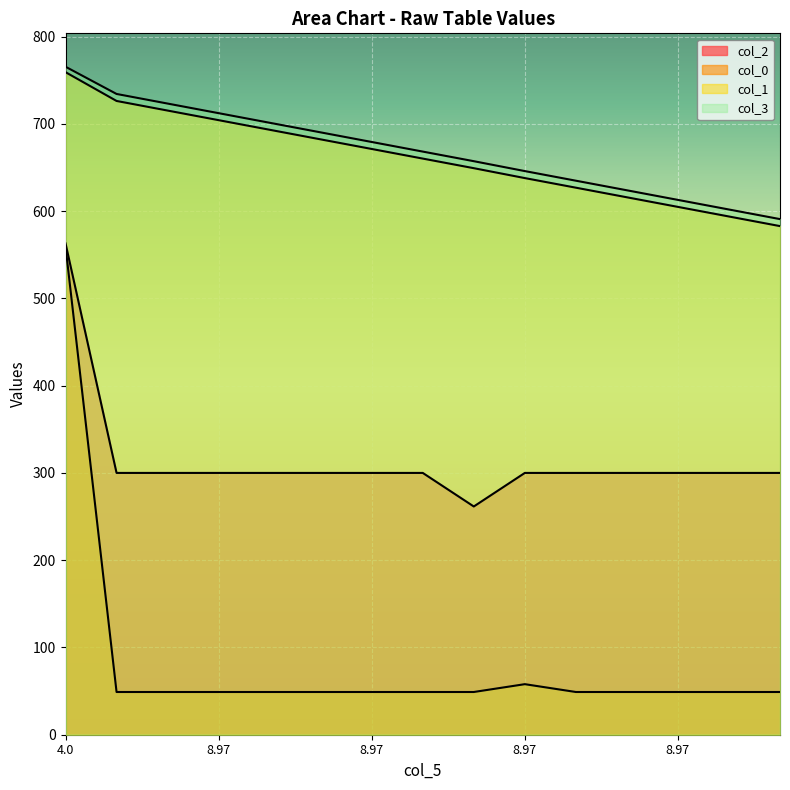

Does the chart display data point markers on the line(s)?

No